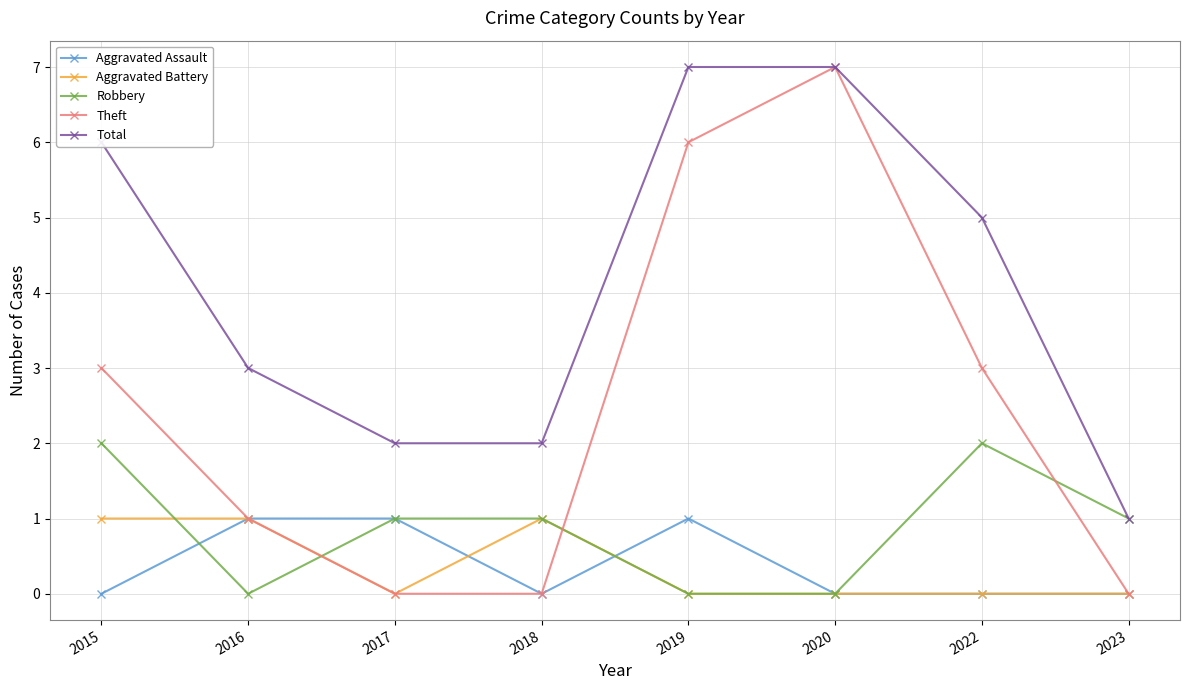

What is the greatest value displayed?

7